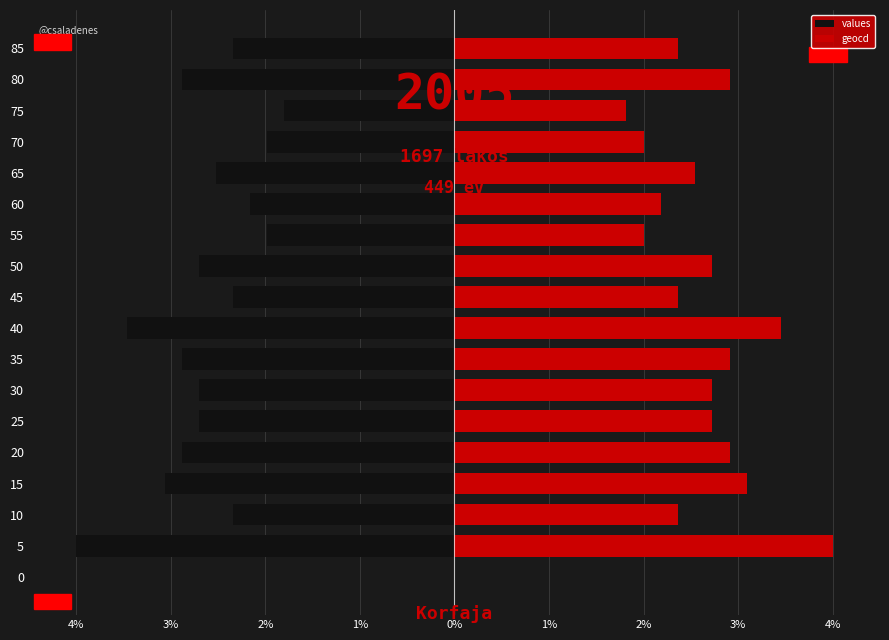

What is the difference between the maximum and minimum values in the geocd series?

4.0